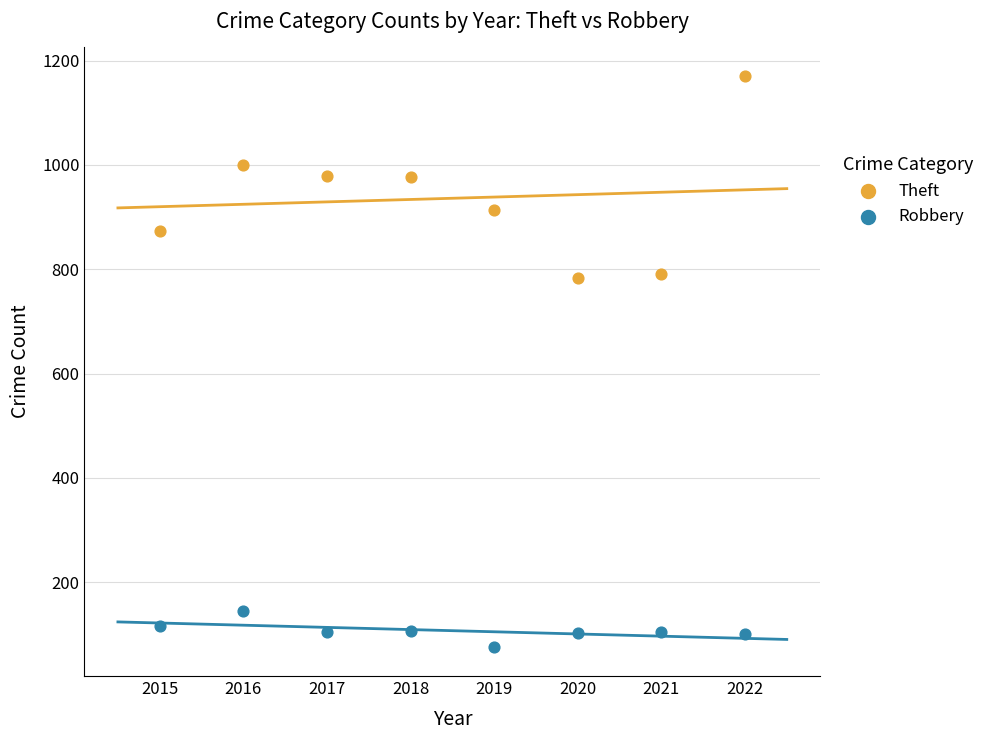

Which series contains the lowest Y value?

Robbery